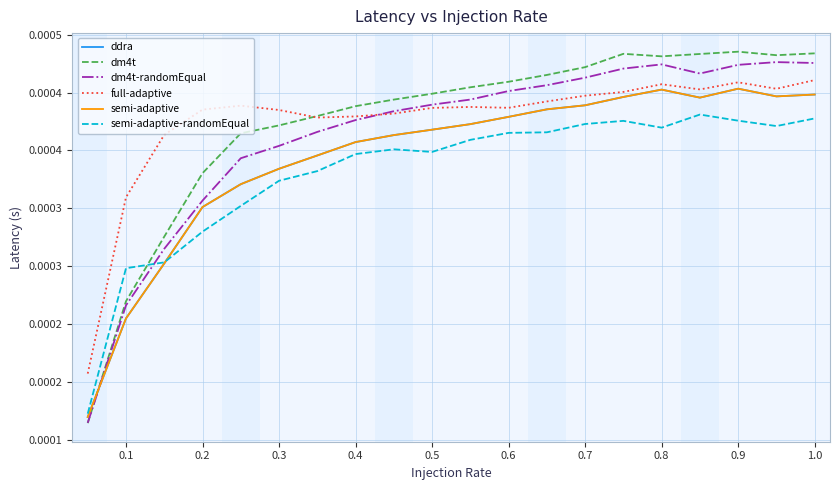

Does the chart have visible grid lines?

Yes